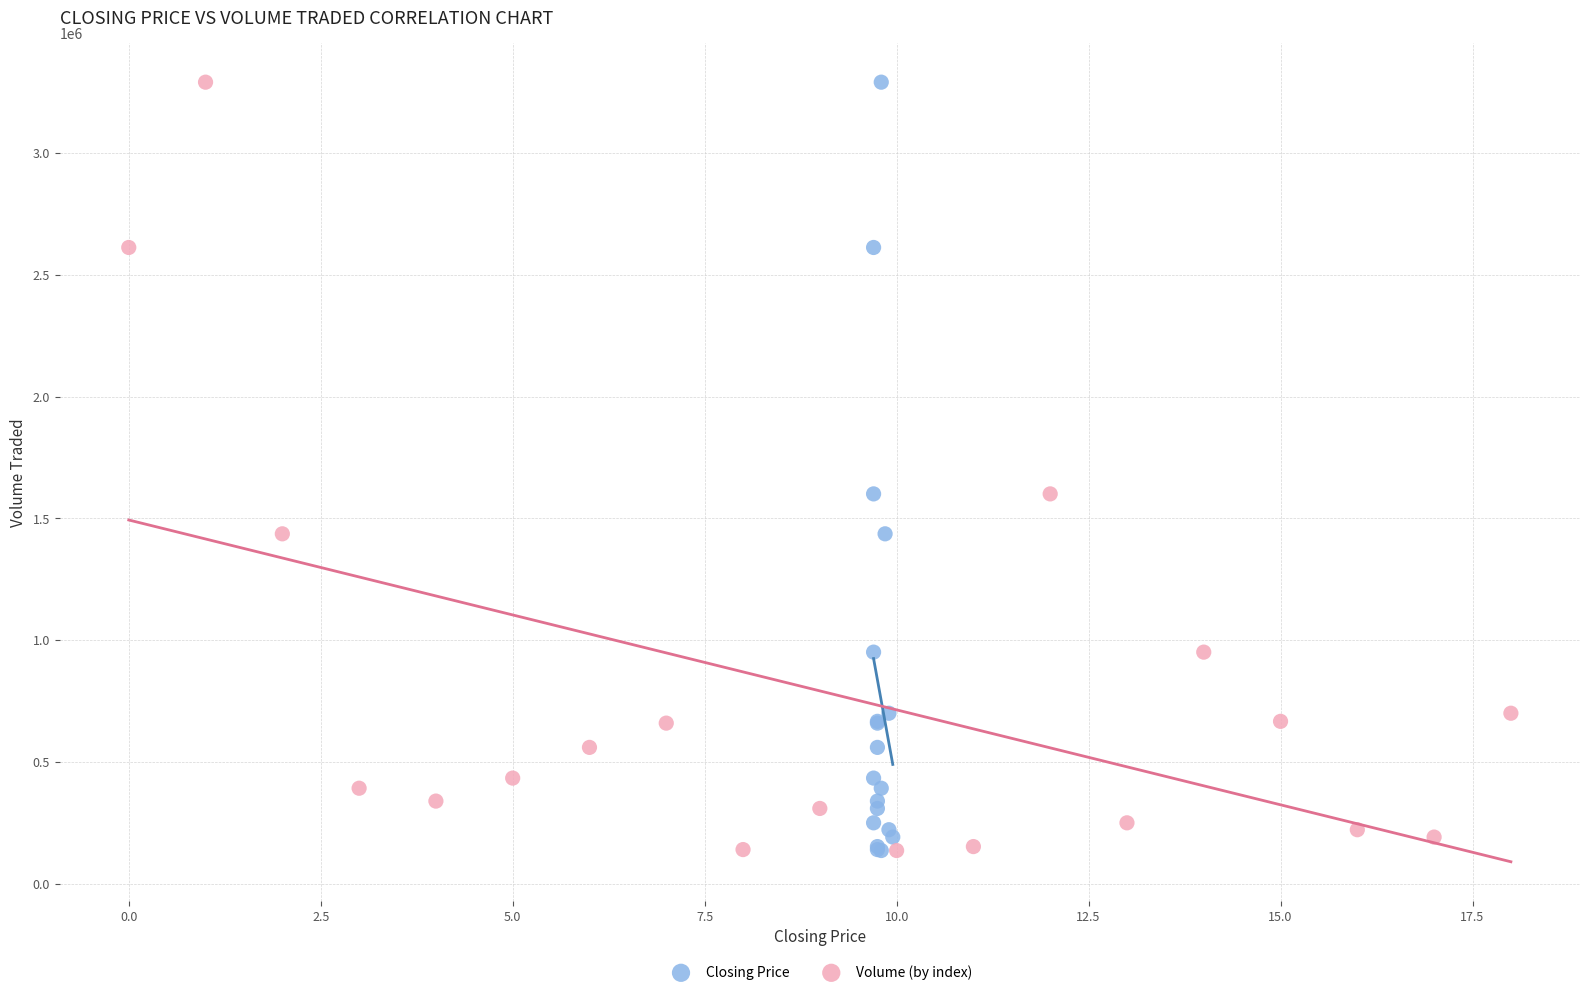

What are all the series names shown in the legend?

Closing Price, Volume (by index)